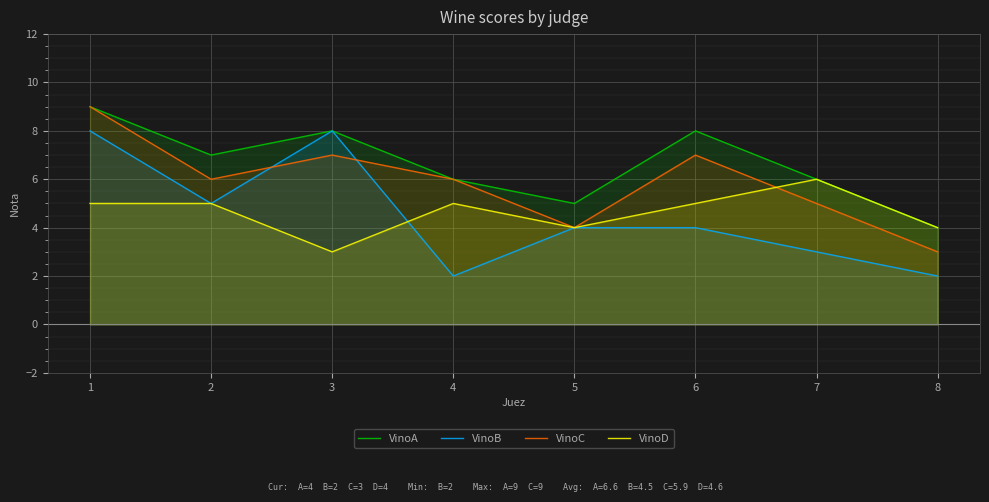

Which series changed the most between 4 and 6?

VinoA